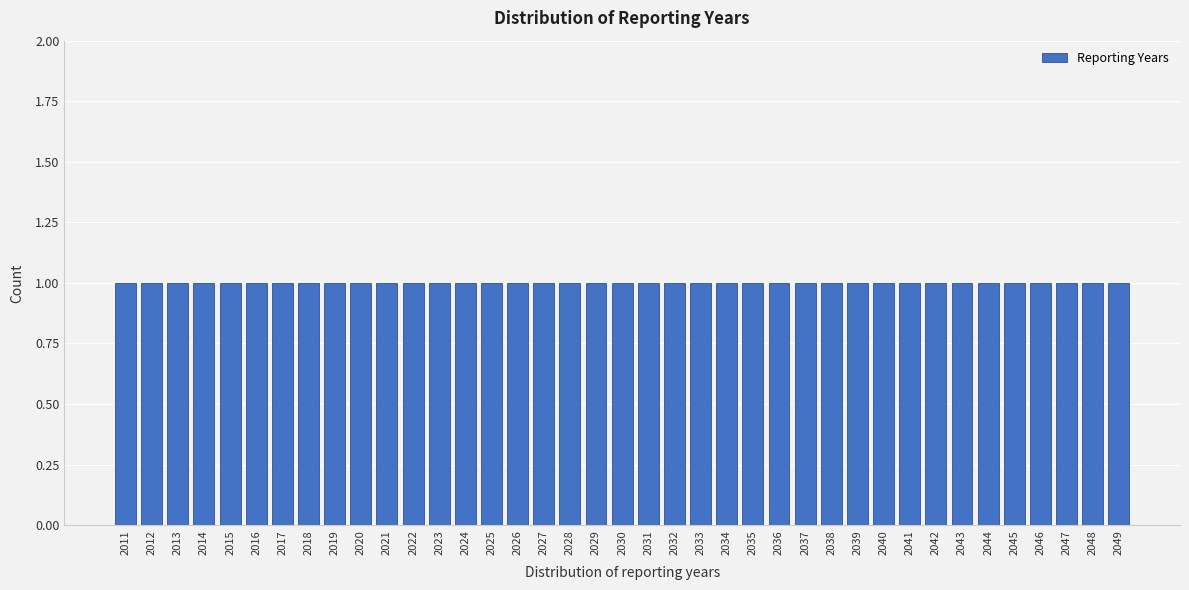

Reading left to right, transcribe this chart: for each bar, give the range it covers on the x-axis and its height. The values are not printed on the chart, so give them approximately, as read against the axis.

2010.5 to 2011.5: 1
2011.5 to 2012.5: 1
2012.5 to 2013.5: 1
2013.5 to 2014.5: 1
2014.5 to 2015.5: 1
2015.5 to 2016.5: 1
2016.5 to 2017.5: 1
2017.5 to 2018.5: 1
2018.5 to 2019.5: 1
2019.5 to 2020.5: 1
2020.5 to 2021.5: 1
2021.5 to 2022.5: 1
2022.5 to 2023.5: 1
2023.5 to 2024.5: 1
2024.5 to 2025.5: 1
2025.5 to 2026.5: 1
2026.5 to 2027.5: 1
2027.5 to 2028.5: 1
2028.5 to 2029.5: 1
2029.5 to 2030.5: 1
2030.5 to 2031.5: 1
2031.5 to 2032.5: 1
2032.5 to 2033.5: 1
2033.5 to 2034.5: 1
2034.5 to 2035.5: 1
2035.5 to 2036.5: 1
2036.5 to 2037.5: 1
2037.5 to 2038.5: 1
2038.5 to 2039.5: 1
2039.5 to 2040.5: 1
2040.5 to 2041.5: 1
2041.5 to 2042.5: 1
2042.5 to 2043.5: 1
2043.5 to 2044.5: 1
2044.5 to 2045.5: 1
2045.5 to 2046.5: 1
2046.5 to 2047.5: 1
2047.5 to 2048.5: 1
2048.5 to 2049.5: 1